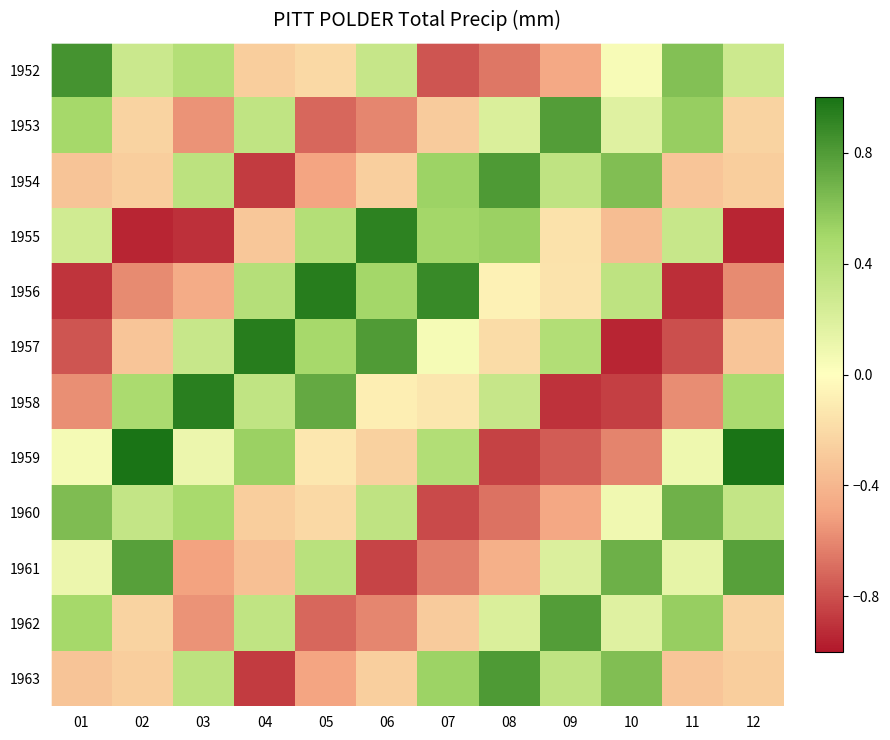

Reading left to right, transcribe all the data shown in this chart.

1952: 01=0.8	02=0.3	03=0.4	04=-0.3	05=-0.2	06=0.3	07=-0.8	08=-0.7	09=-0.5	10=0.0	11=0.6	12=0.3
1953: 01=0.5	02=-0.2	03=-0.6	04=0.3	05=-0.7	06=-0.6	07=-0.3	08=0.2	09=0.8	10=0.2	11=0.5	12=-0.2
1954: 01=-0.3	02=-0.3	03=0.4	04=-0.9	05=-0.5	06=-0.3	07=0.5	08=0.8	09=0.4	10=0.6	11=-0.3	12=-0.3
1955: 01=0.3	02=-0.9	03=-0.9	04=-0.3	05=0.4	06=0.9	07=0.5	08=0.5	09=-0.2	10=-0.4	11=0.3	12=-0.9
1956: 01=-0.9	02=-0.6	03=-0.5	04=0.4	05=1.0	06=0.5	07=0.9	08=-0.1	09=-0.2	10=0.4	11=-0.9	12=-0.6
1957: 01=-0.8	02=-0.3	03=0.3	04=1.0	05=0.5	06=0.8	07=0.1	08=-0.2	09=0.4	10=-0.9	11=-0.8	12=-0.3
1958: 01=-0.6	02=0.5	03=0.9	04=0.4	05=0.7	06=-0.1	07=-0.1	08=0.3	09=-0.9	10=-0.9	11=-0.6	12=0.5
1959: 01=0.1	02=1.0	03=0.1	04=0.5	05=-0.1	06=-0.3	07=0.4	08=-0.8	09=-0.8	10=-0.6	11=0.1	12=1.0
1960: 01=0.6	02=0.3	03=0.5	04=-0.3	05=-0.2	06=0.4	07=-0.8	08=-0.7	09=-0.5	10=0.1	11=0.7	12=0.3
1961: 01=0.1	02=0.8	03=-0.5	04=-0.3	05=0.4	06=-0.8	07=-0.6	08=-0.4	09=0.2	10=0.7	11=0.1	12=0.8
1962: 01=0.5	02=-0.2	03=-0.6	04=0.3	05=-0.7	06=-0.6	07=-0.3	08=0.2	09=0.8	10=0.2	11=0.5	12=-0.2
1963: 01=-0.3	02=-0.3	03=0.4	04=-0.9	05=-0.5	06=-0.3	07=0.5	08=0.8	09=0.4	10=0.6	11=-0.3	12=-0.3